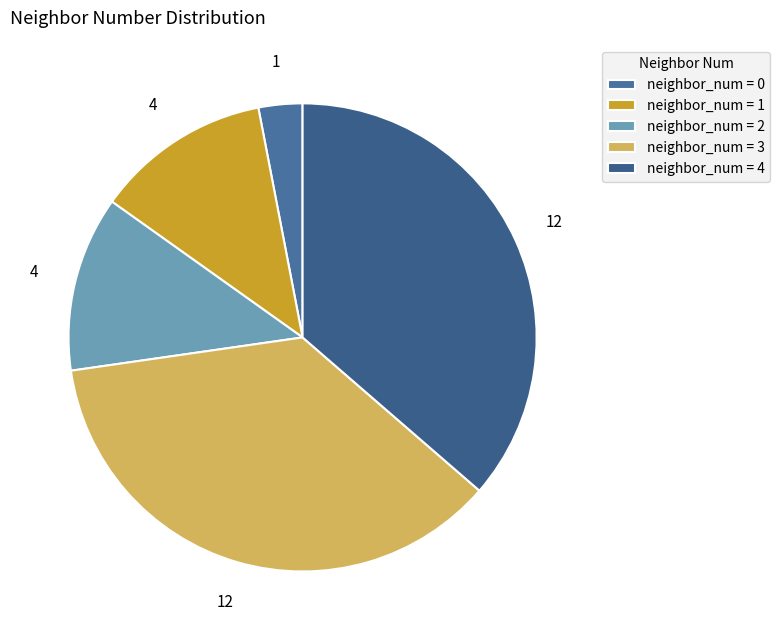

How many slices are in this pie chart?

5